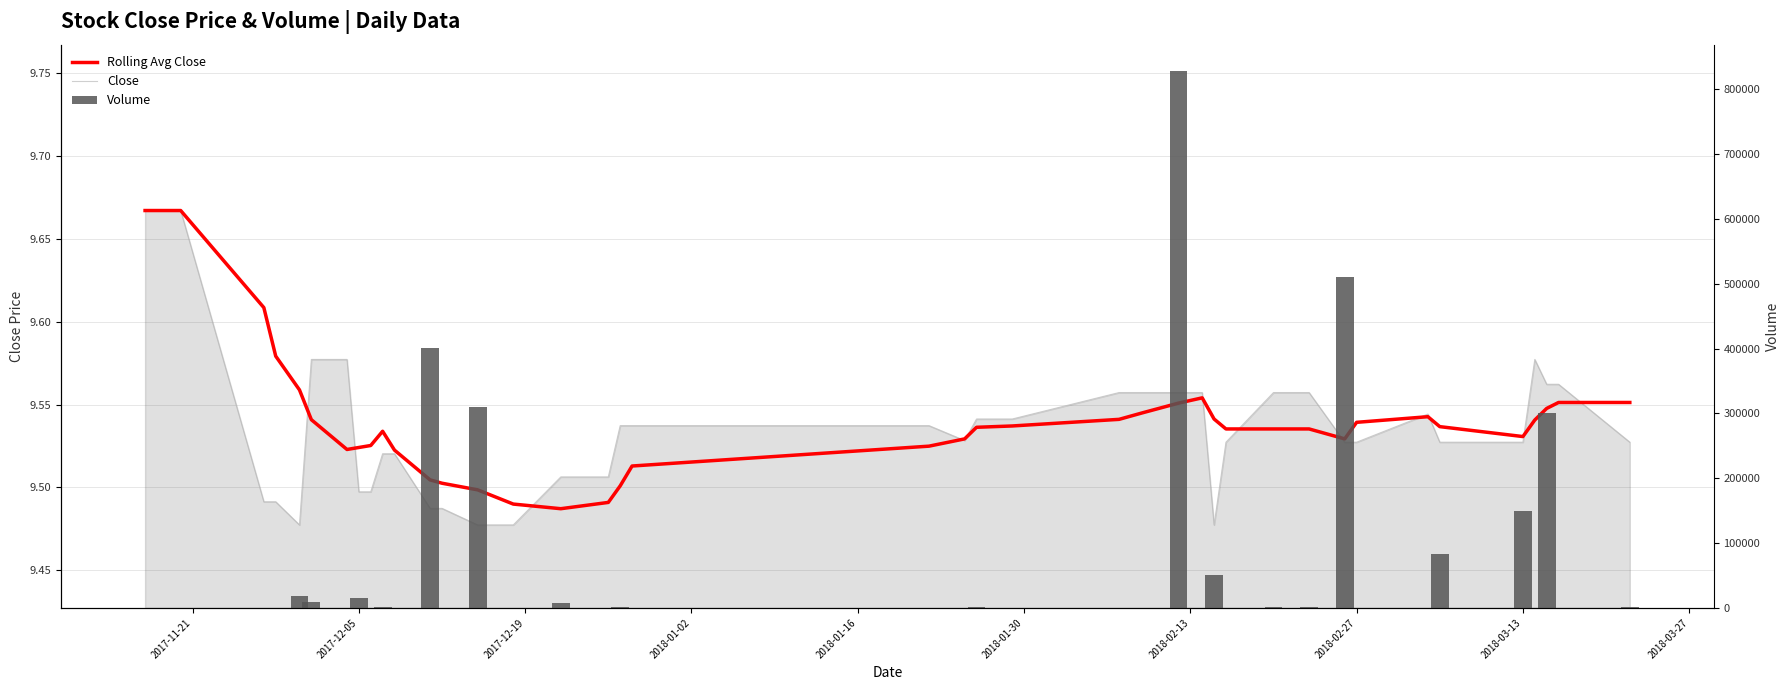

What is the value of the Close bar at the 8th from the left?

9.5